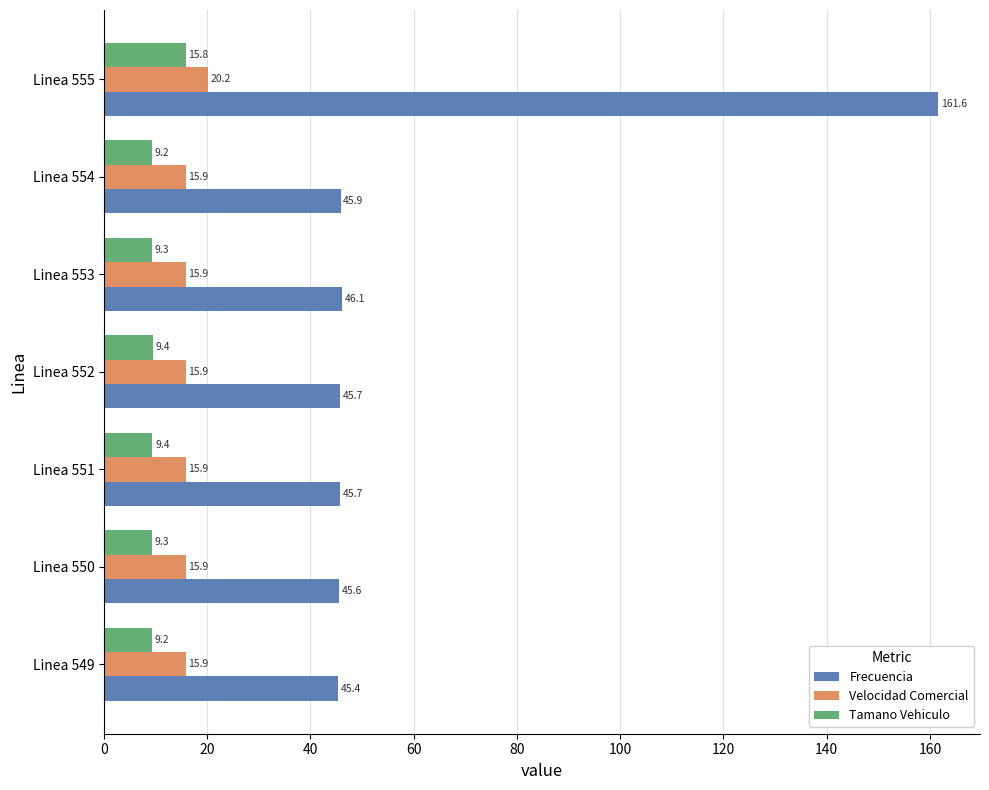

What is the greatest value displayed?

161.6